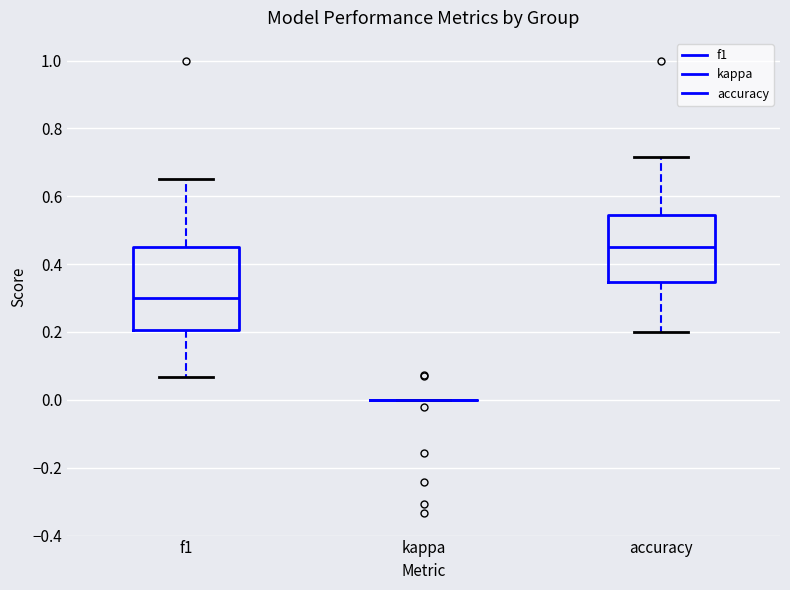

Reading left to right, transcribe this box plot: for each box, give where its median line is, the range the box spans, and where its two whiskers end, as read against the y-axis. The values are not printed on the chart, so give them approximately, as read against the axis.

f1: median 0.30, box 0.20 to 0.46, whiskers 0.06 to 0.66
kappa: box collapsed to a line at 0.00, whiskers 0.00 to 0.00
accuracy: median 0.46, box 0.34 to 0.54, whiskers 0.20 to 0.72